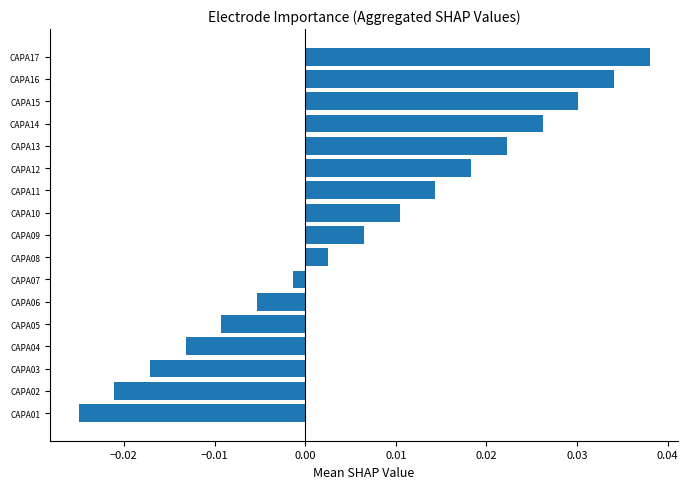

List the labels in order of value, largest first.

CAPA17, CAPA16, CAPA15, CAPA14, CAPA13, CAPA12, CAPA11, CAPA10, CAPA09, CAPA08, CAPA07, CAPA06, CAPA05, CAPA04, CAPA03, CAPA02, CAPA01